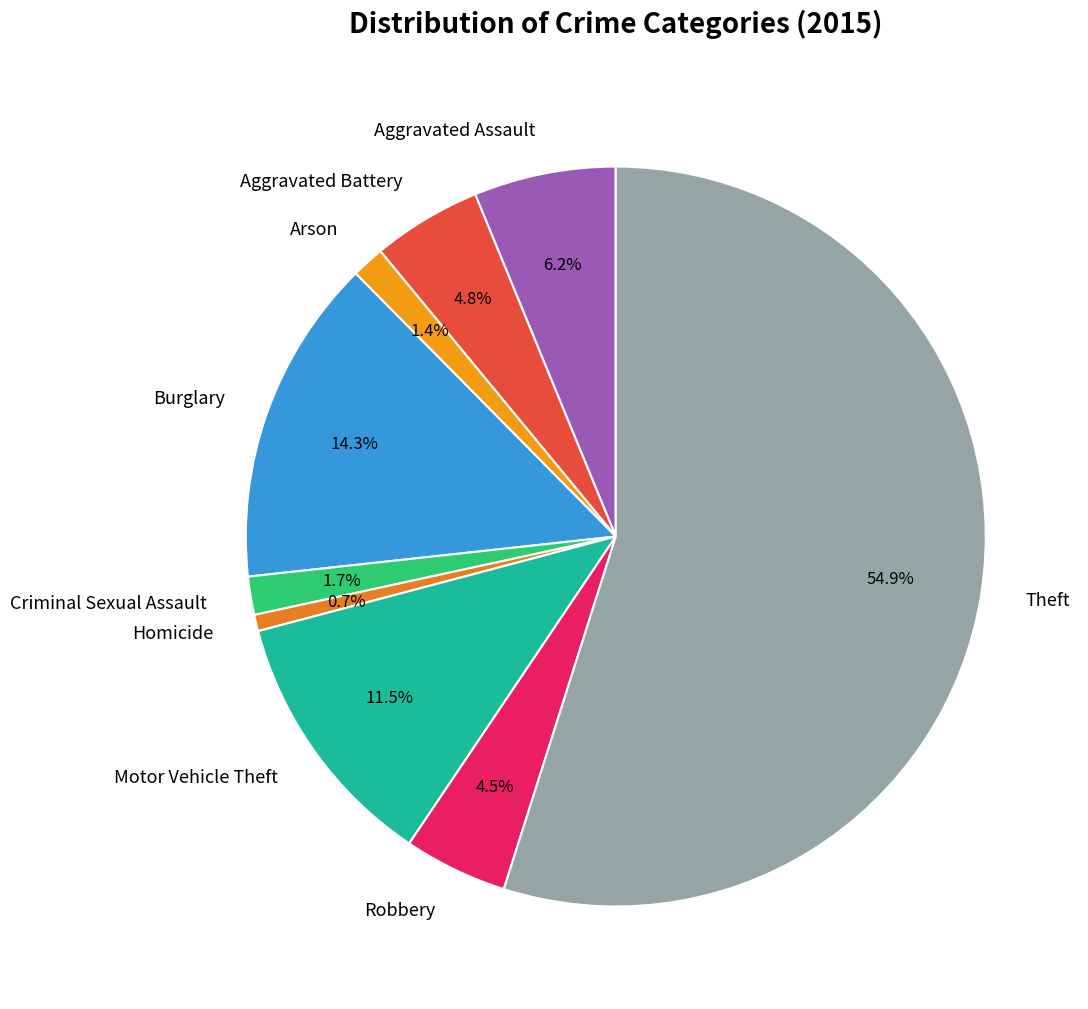

What percentage is the Arson slice, to the nearest percent?

1%